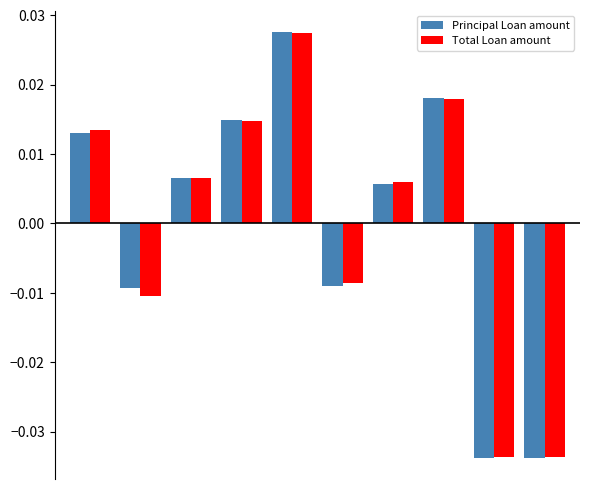

At how many categories does at least one series exceed 0?

6